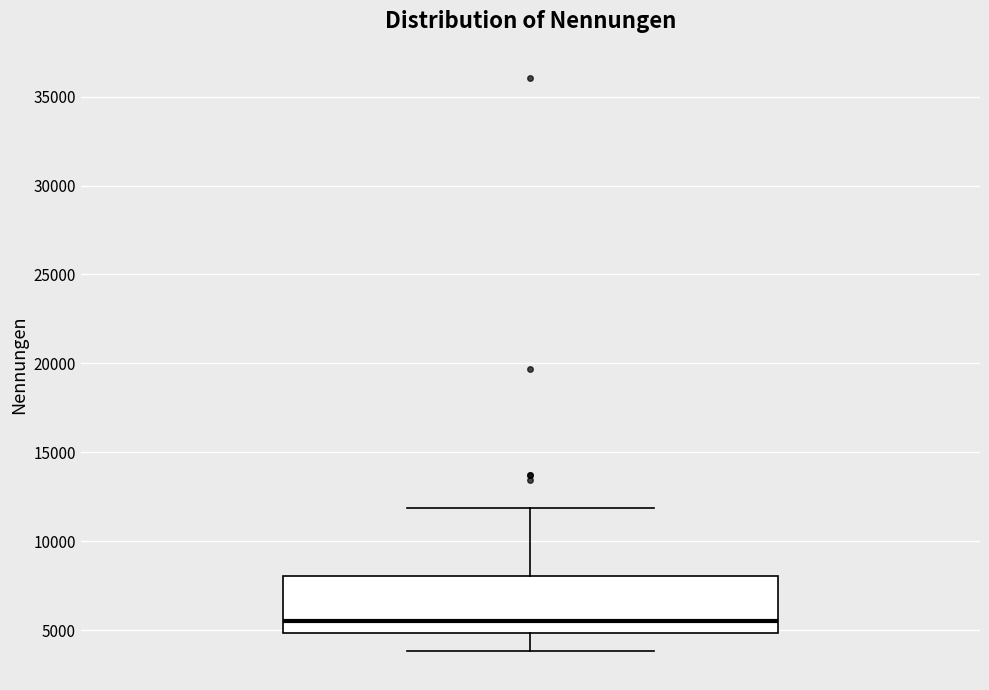

Read this box plot against the y-axis: the position of the median line, the range covered by the box, and the ends of both whiskers. The values are not printed on the chart, so give them approximately, as read against the axis.

median 5500, box 5000 to 8000, whiskers 4000 to 12000